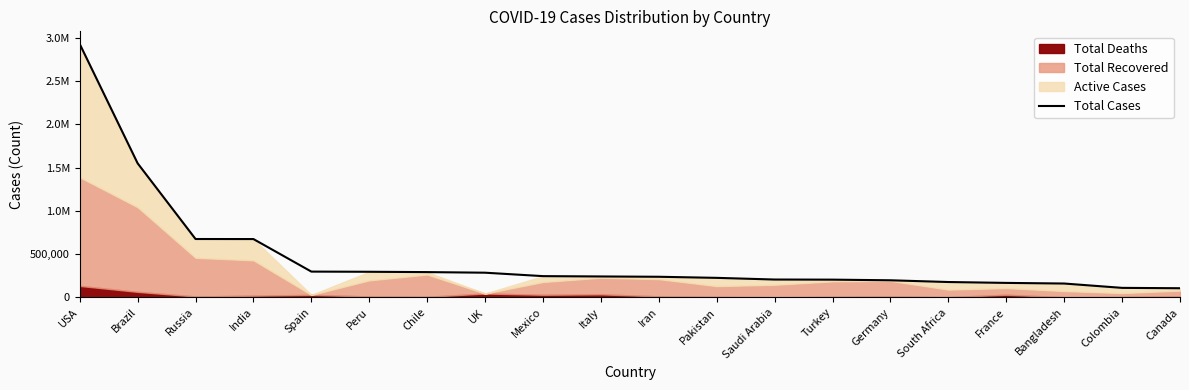

Where does the data first go above 241419?

USA